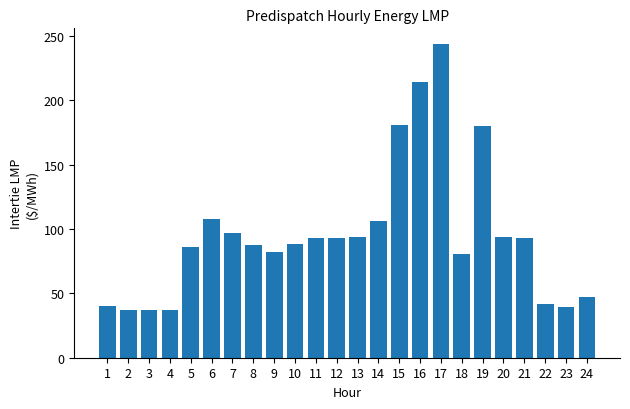

What is the difference between the values at 18 and 17?

163.0